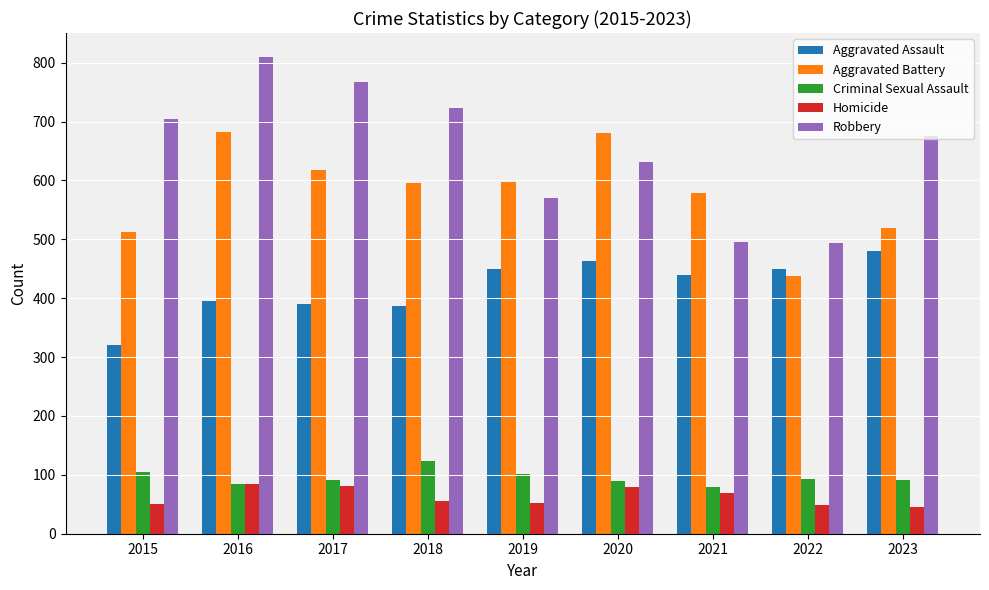

Are the bars grouped side by side (vs. stacked)?

Yes